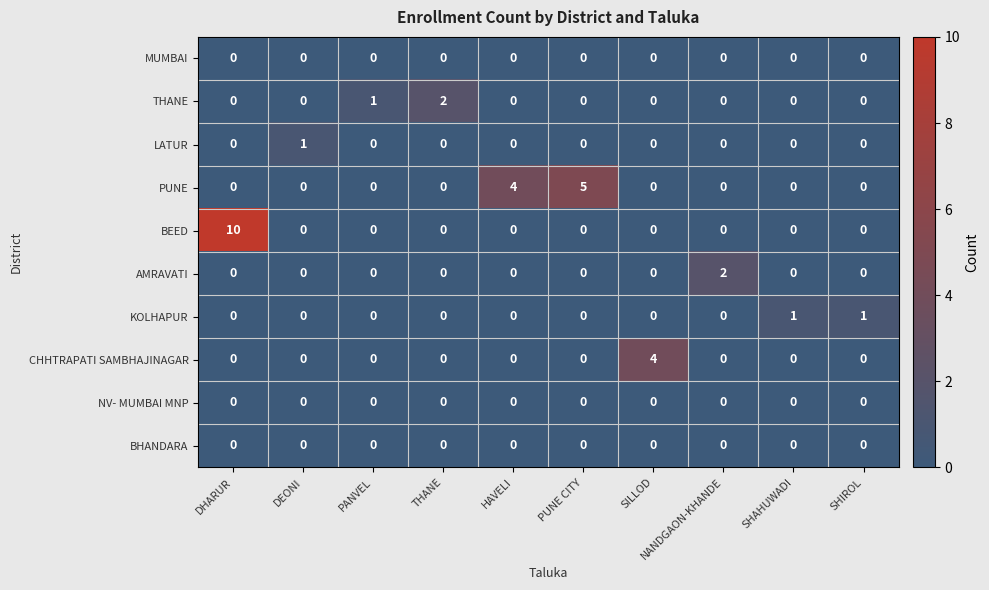

Which series has the widest spread of values?

BEED